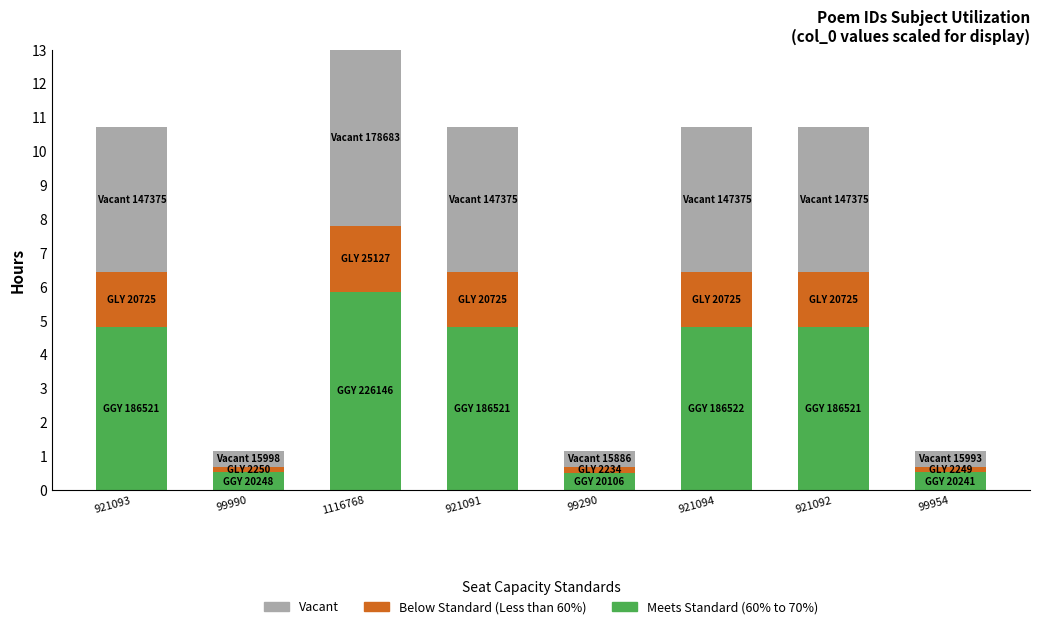

True or false: Meets Standard (60% to 70%) has a value of 6.5 at 921093.

False